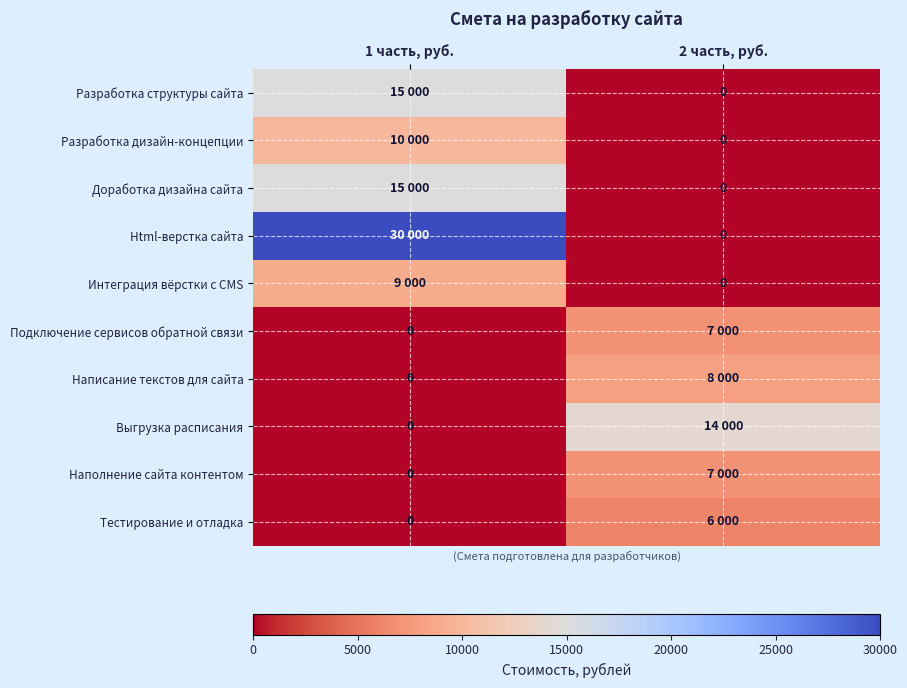

Is it true that Тестирование и отладка equals 2789 at 2 часть, руб.?

False